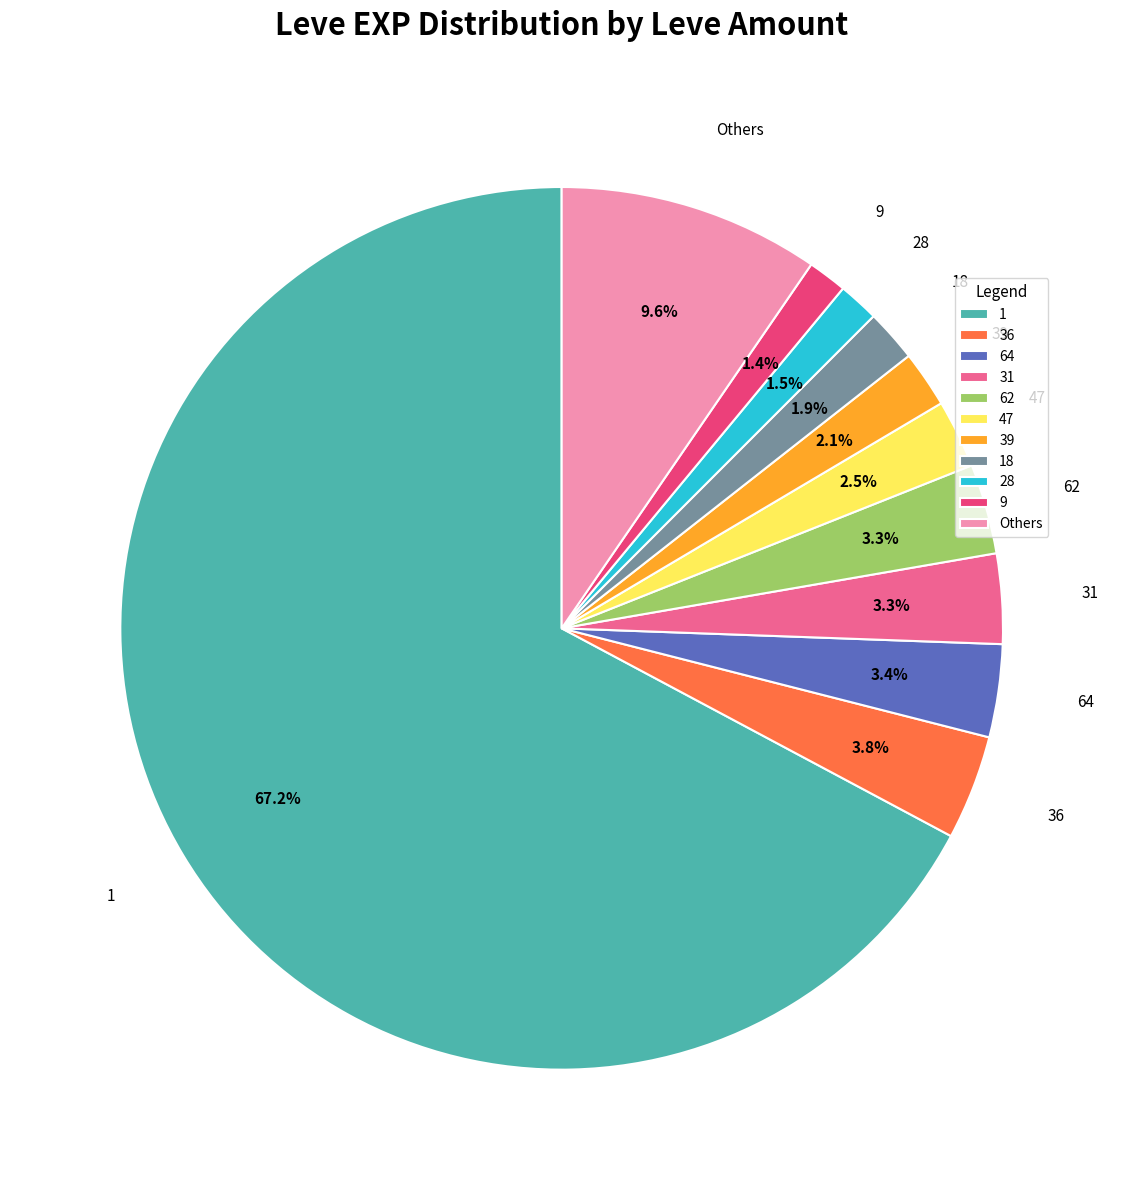

Combined, what portion of the pie is 47 and 36?

6.3%